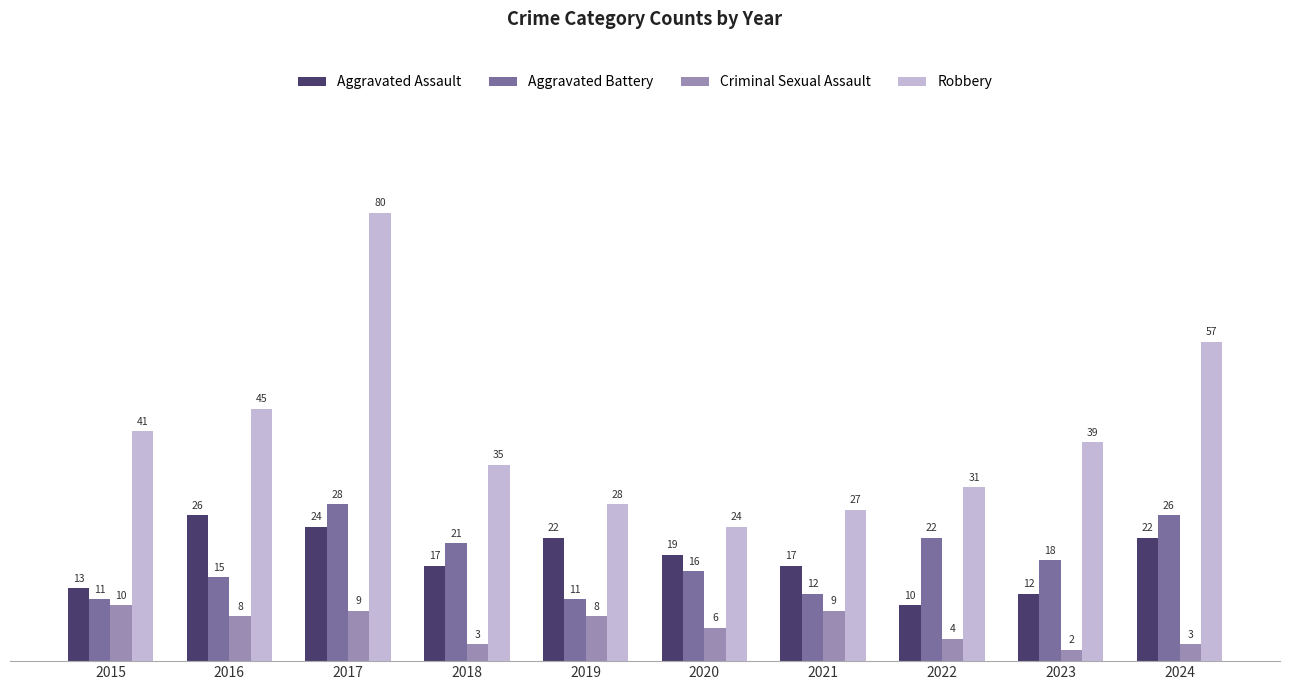

Reading left to right, what are all the values shown in this chart?

Aggravated Assault: 13	26	24	17	22	19	17	10	12	22
Aggravated Battery: 11	15	28	21	11	16	12	22	18	26
Criminal Sexual Assault: 10	8	9	3	8	6	9	4	2	3
Robbery: 41	45	80	35	28	24	27	31	39	57